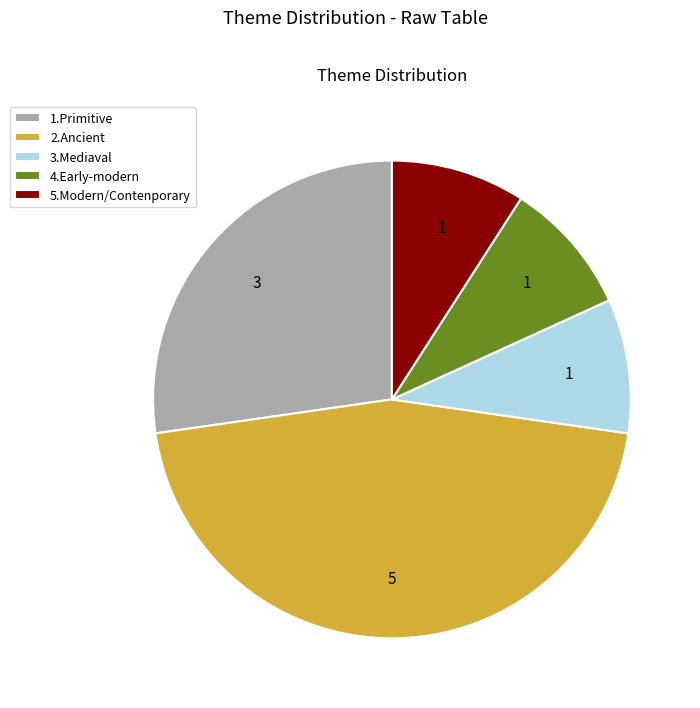

Which has a higher value, 1.Primitive or 5.Modern/Contenporary?

1.Primitive